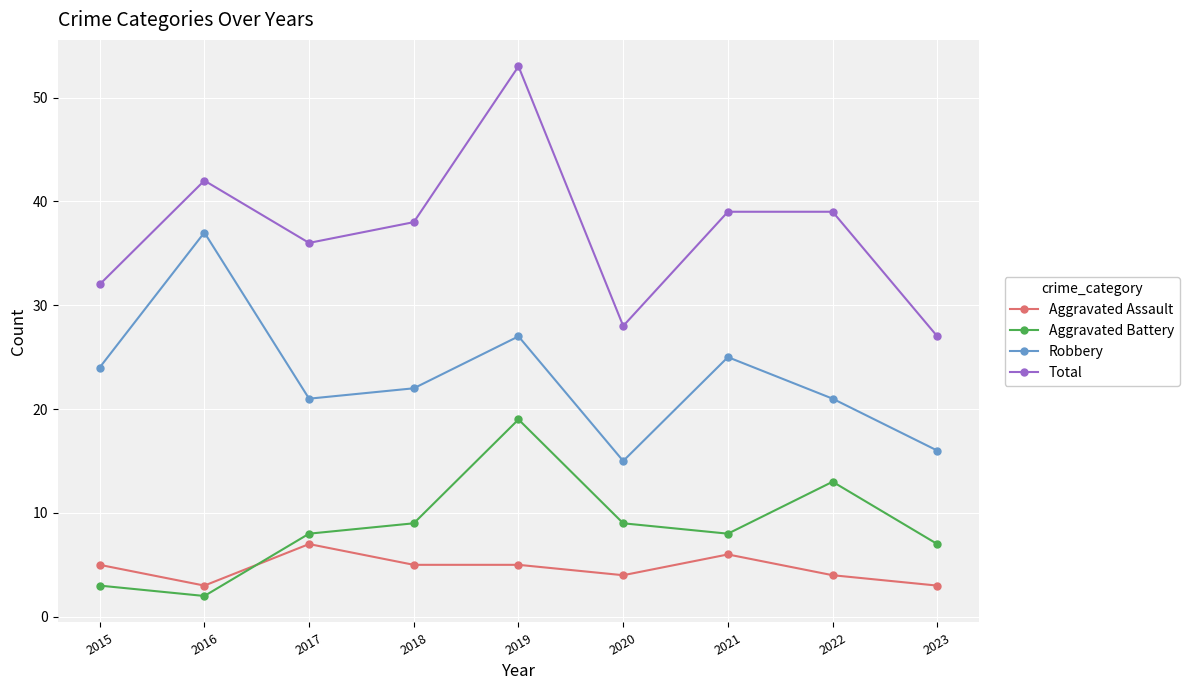

What value does the Aggravated Assault series have at 2023?

3